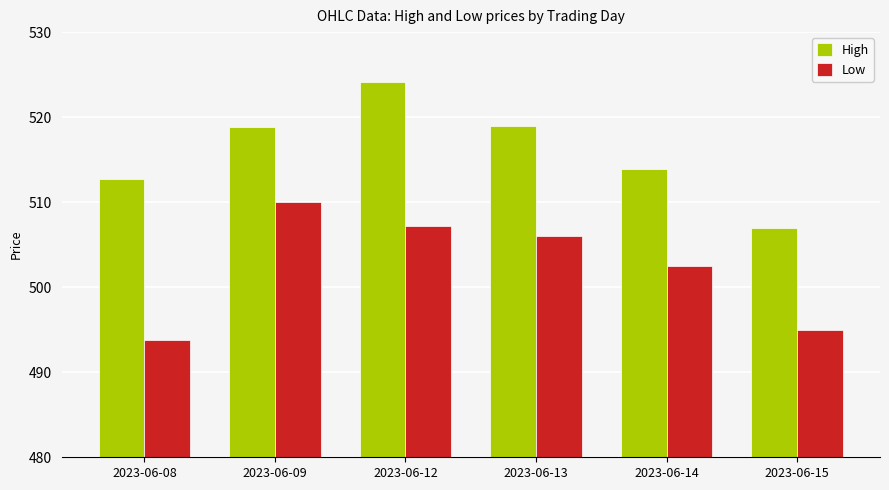

At which category is the sum across all series the highest?

2023-06-12